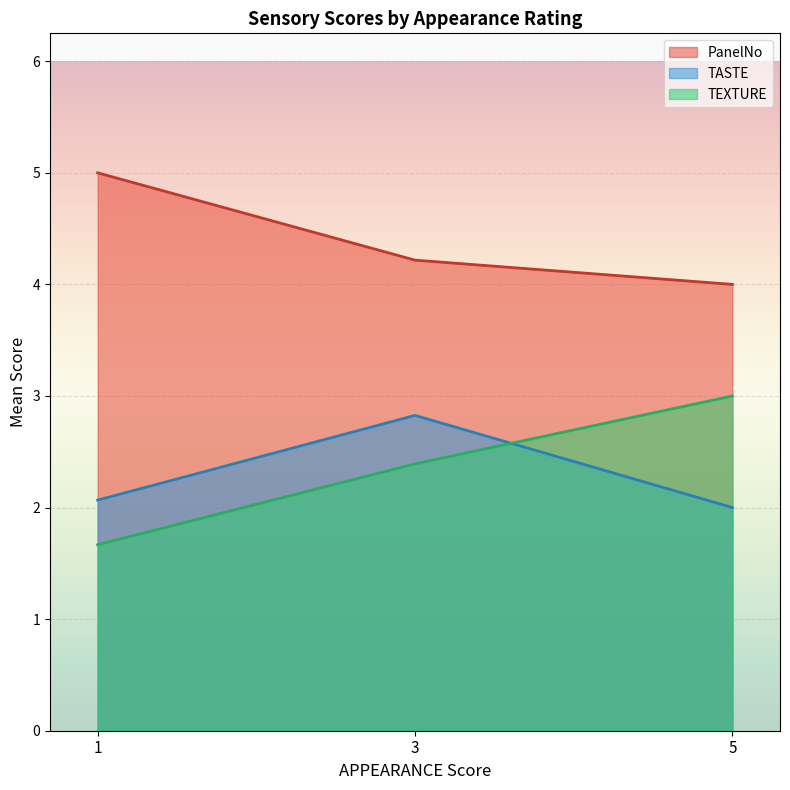

What is the total value across all series at 3?

9.4